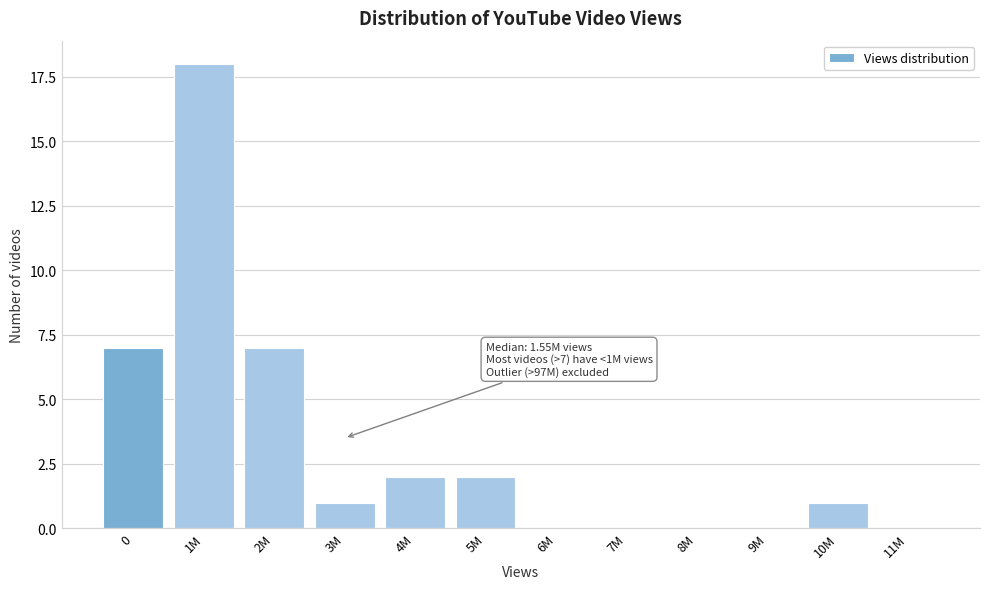

Reading left to right, list all the values displayed in this chart.

0=7	1M=18	2M=7	3M=1	4M=2	5M=2	6M=0	7M=0	8M=0	9M=0	10M=1	11M=0